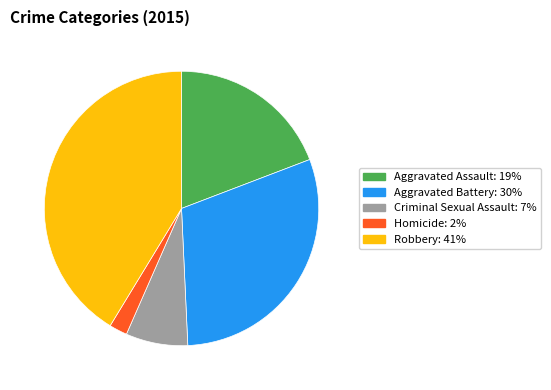

Is there any slice that represents more than half of the pie?

No